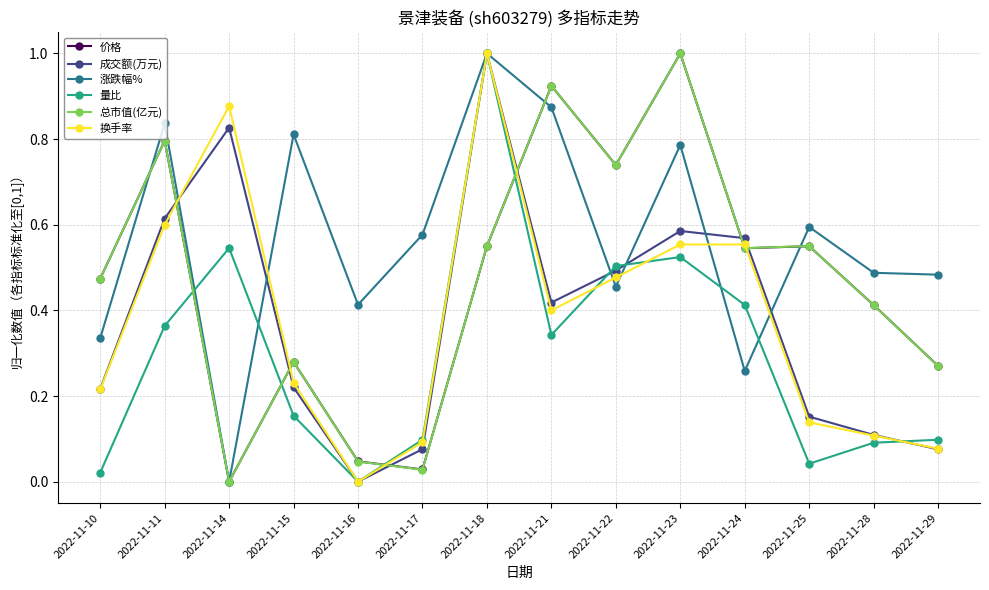

Where is the first local minimum for 总市值(亿元)?

2022-11-14